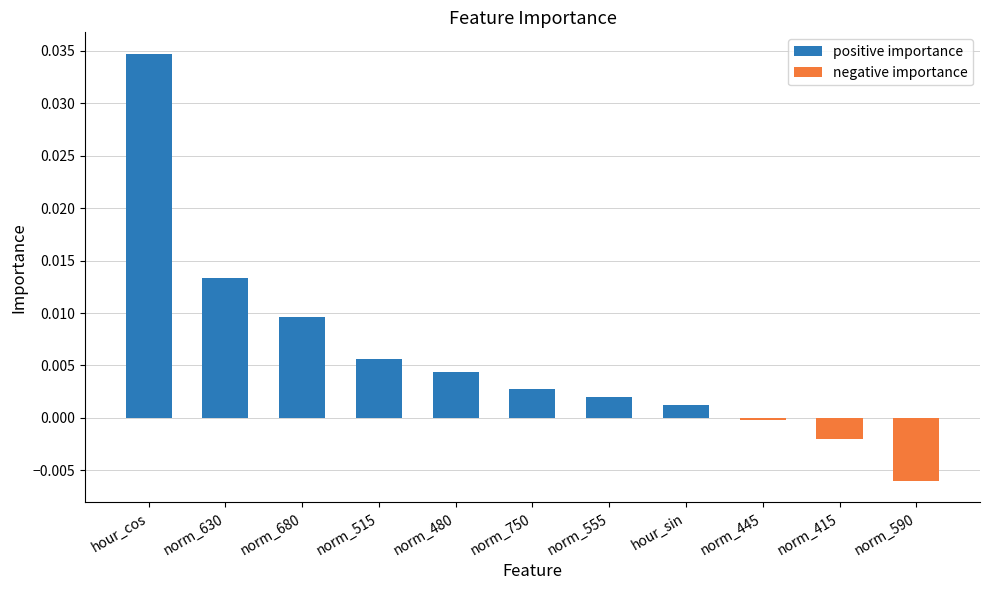

How many data points are above 0?

8